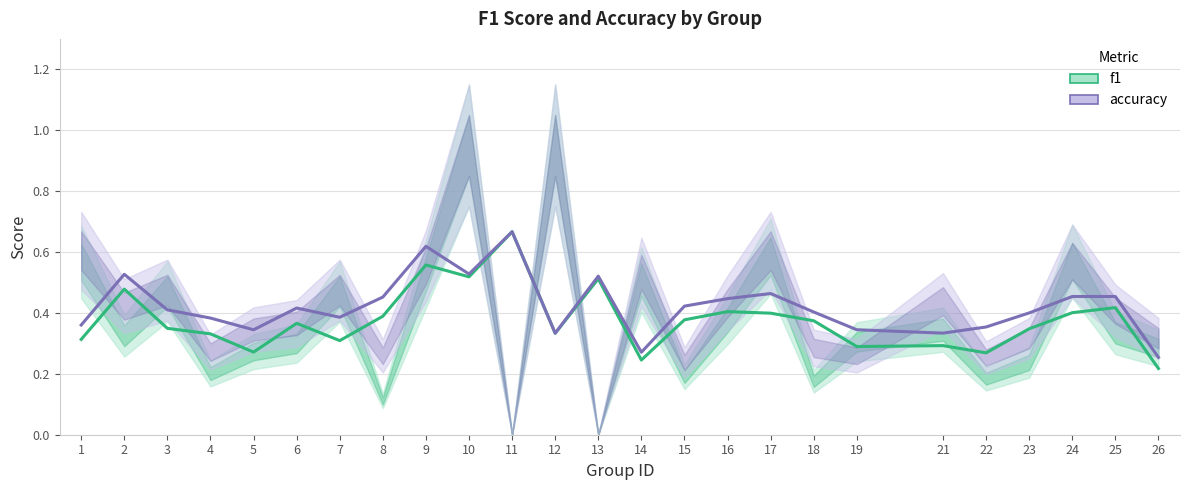

Which category has the lowest value across all series?

26